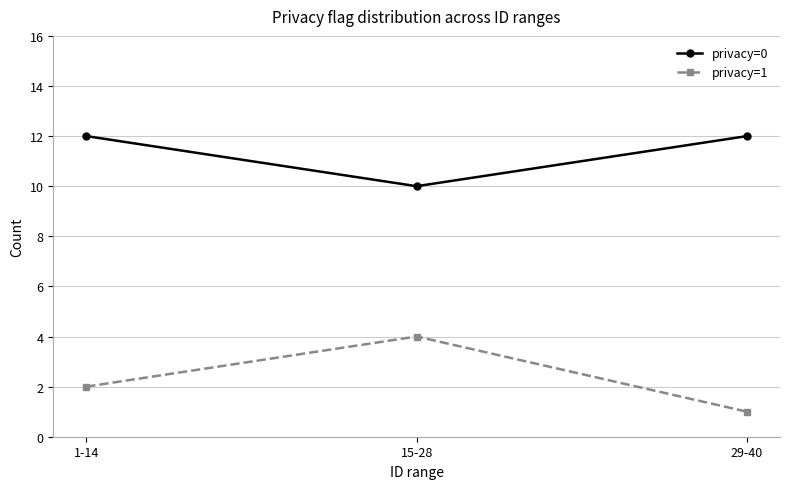

The privacy=1 series shows 0 at 1-14. True or false?

False